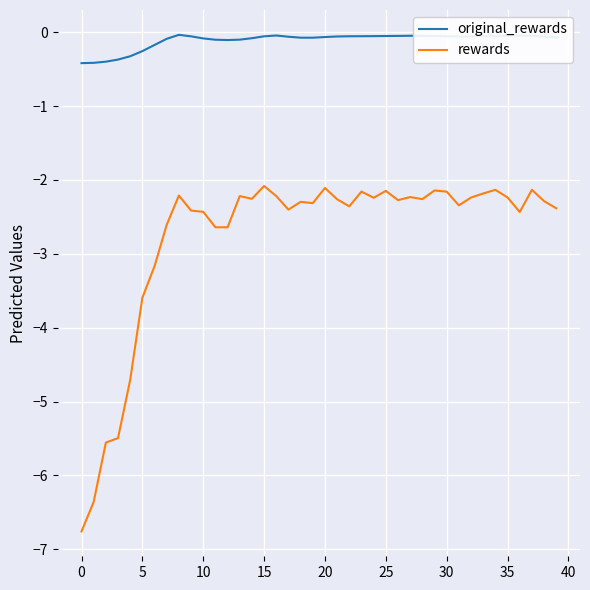

True or false: rewards has more than 1 points higher than both neighbors.

True